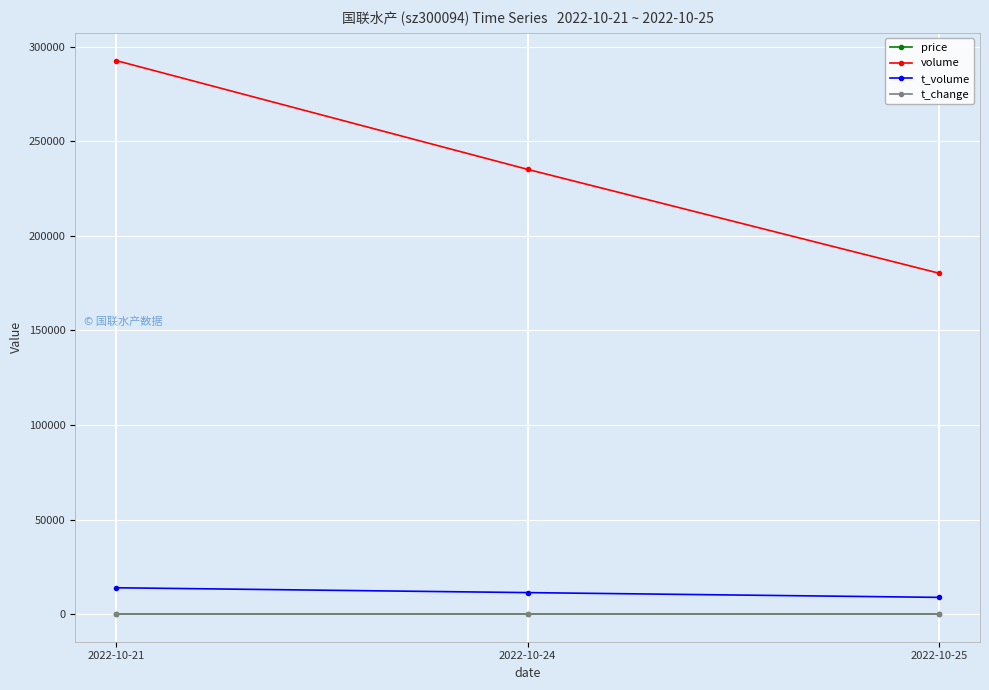

What is the value of the t_change point at the 1st from the left?

3.3